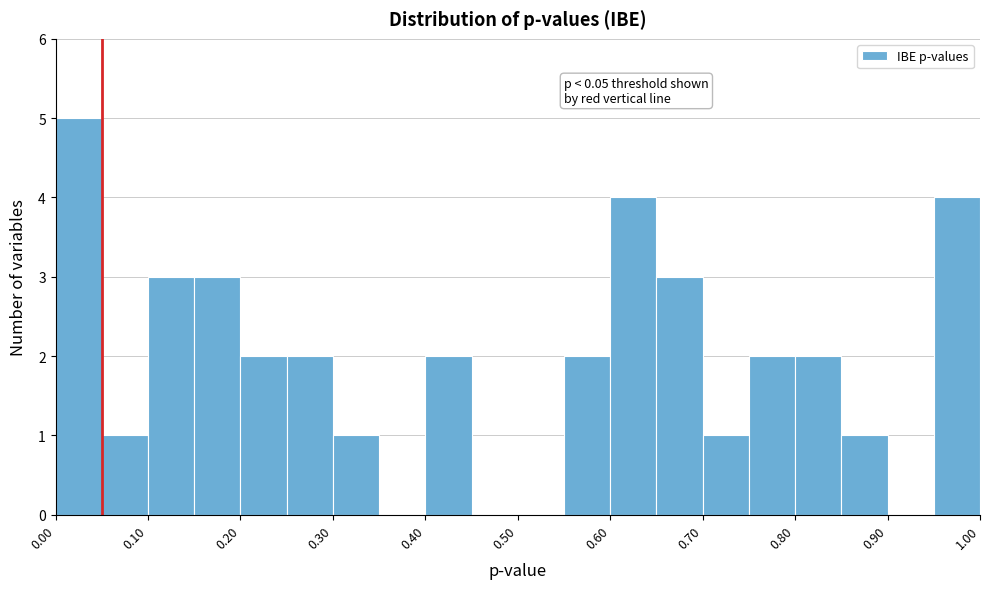

Which range on the x-axis has the tallest bar?

0.00 to 0.05